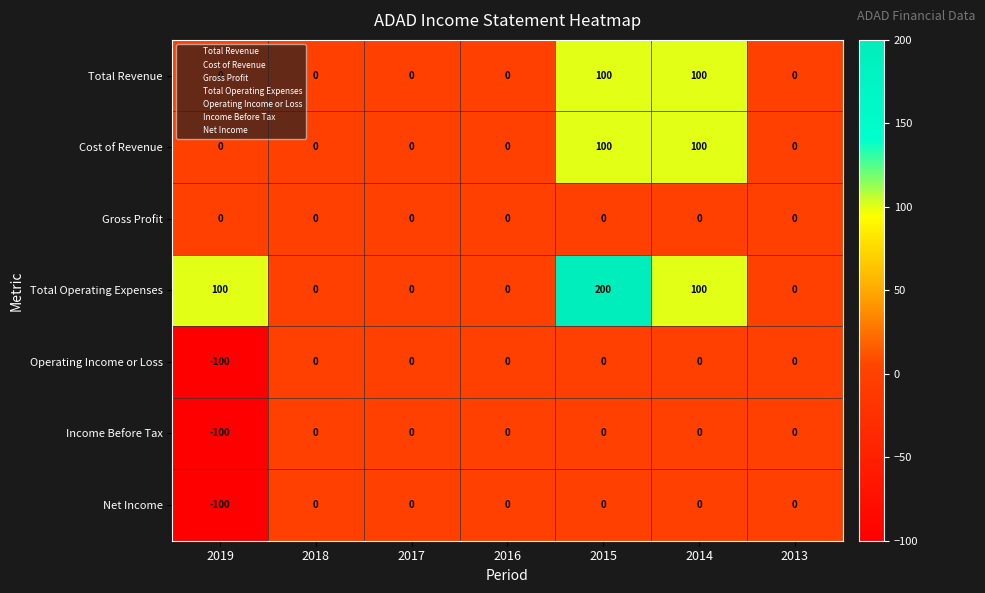

Which series has the widest spread of values?

Total Operating Expenses